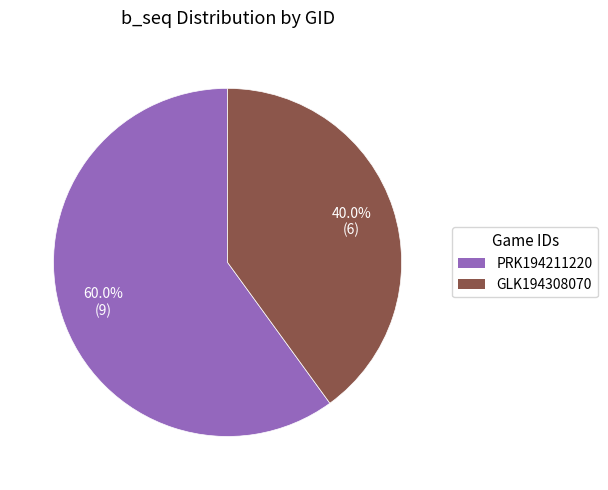

Is there a majority slice in this chart?

Yes